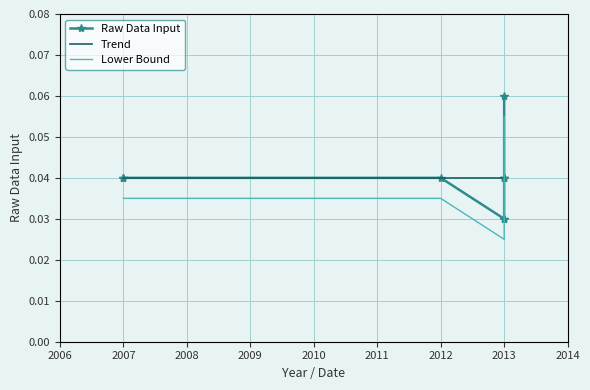

True or false: Lower Bound has more than 2 interior local peaks.

False